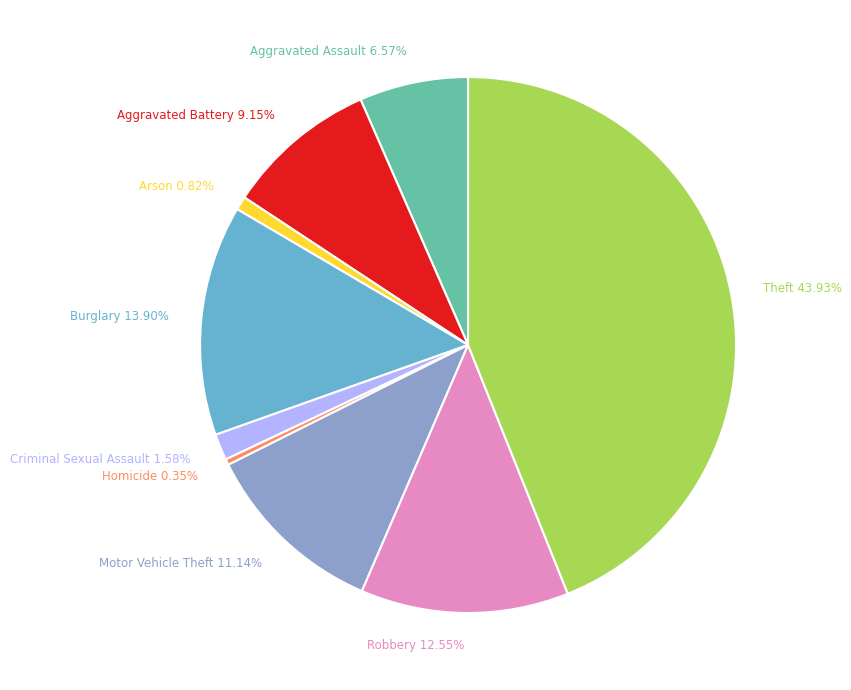

Between Aggravated Battery 9.15% and Motor Vehicle Theft 11.14%, which is larger?

Motor Vehicle Theft 11.14%